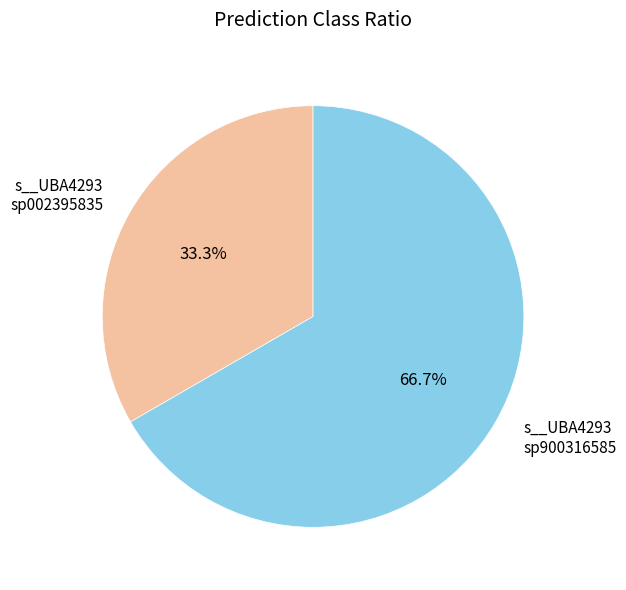

What is the total percentage of s__UBA4293 sp002395835 and s__UBA4293 sp900316585?

100.0%